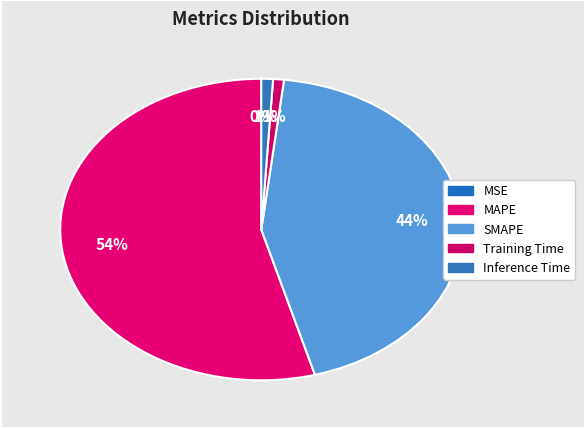

Rank the categories by value from highest to lowest.

MAPE, SMAPE, Inference Time, Training Time, MSE